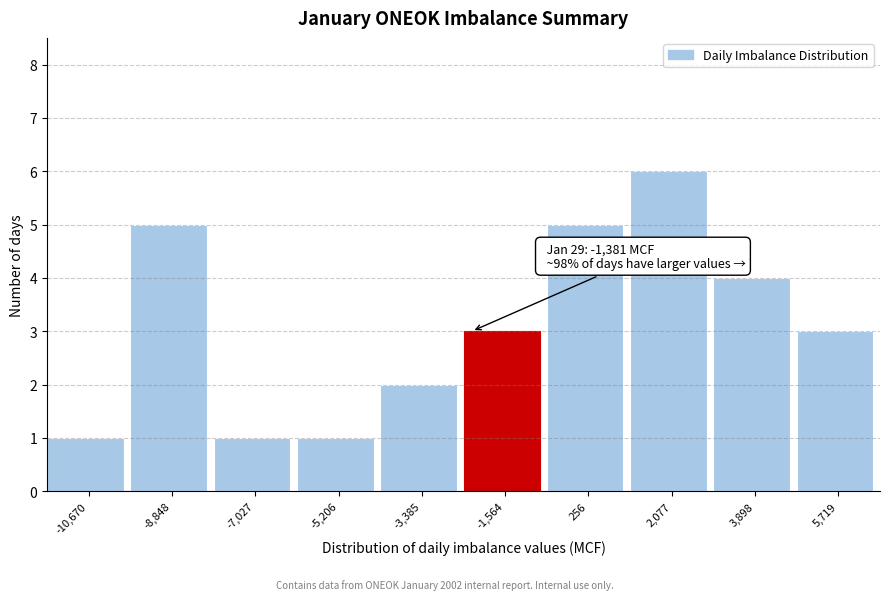

Reading left to right, list all the values displayed in this chart.

1	5	1	1	2	3	5	6	4	3